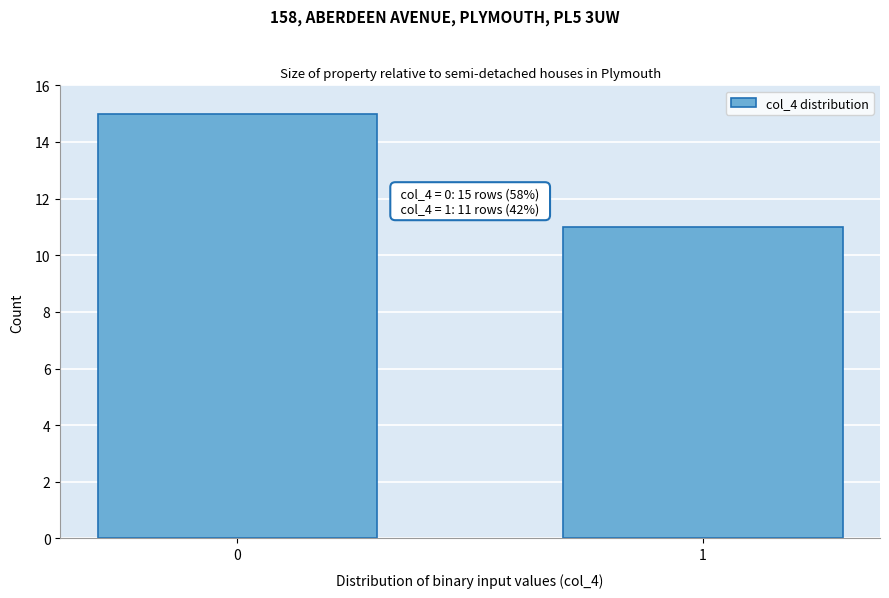

Reading right to left, transcribe all the data shown in this chart.

1=11	0=15